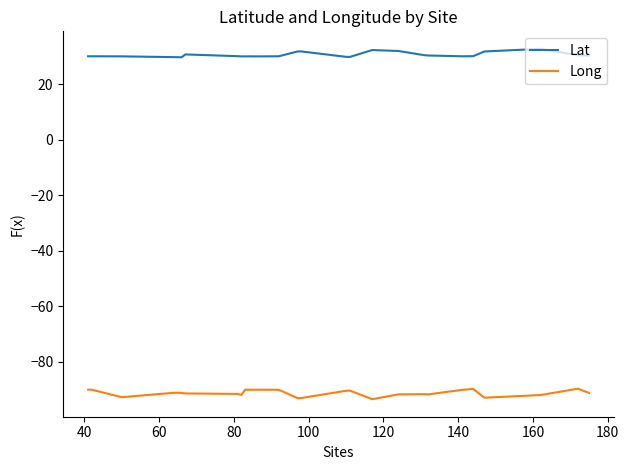

What is the average value of the Lat series?

30.5